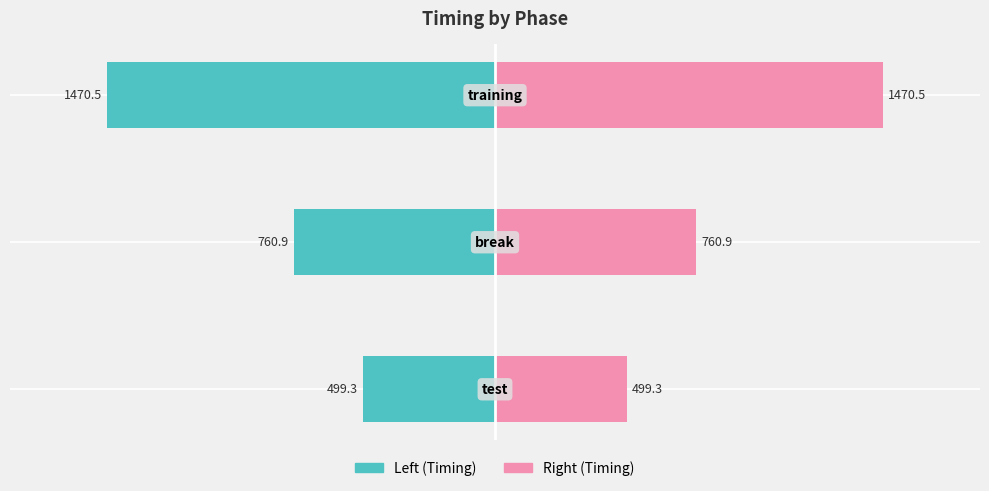

At how many categories does at least one series exceed 1414?

1